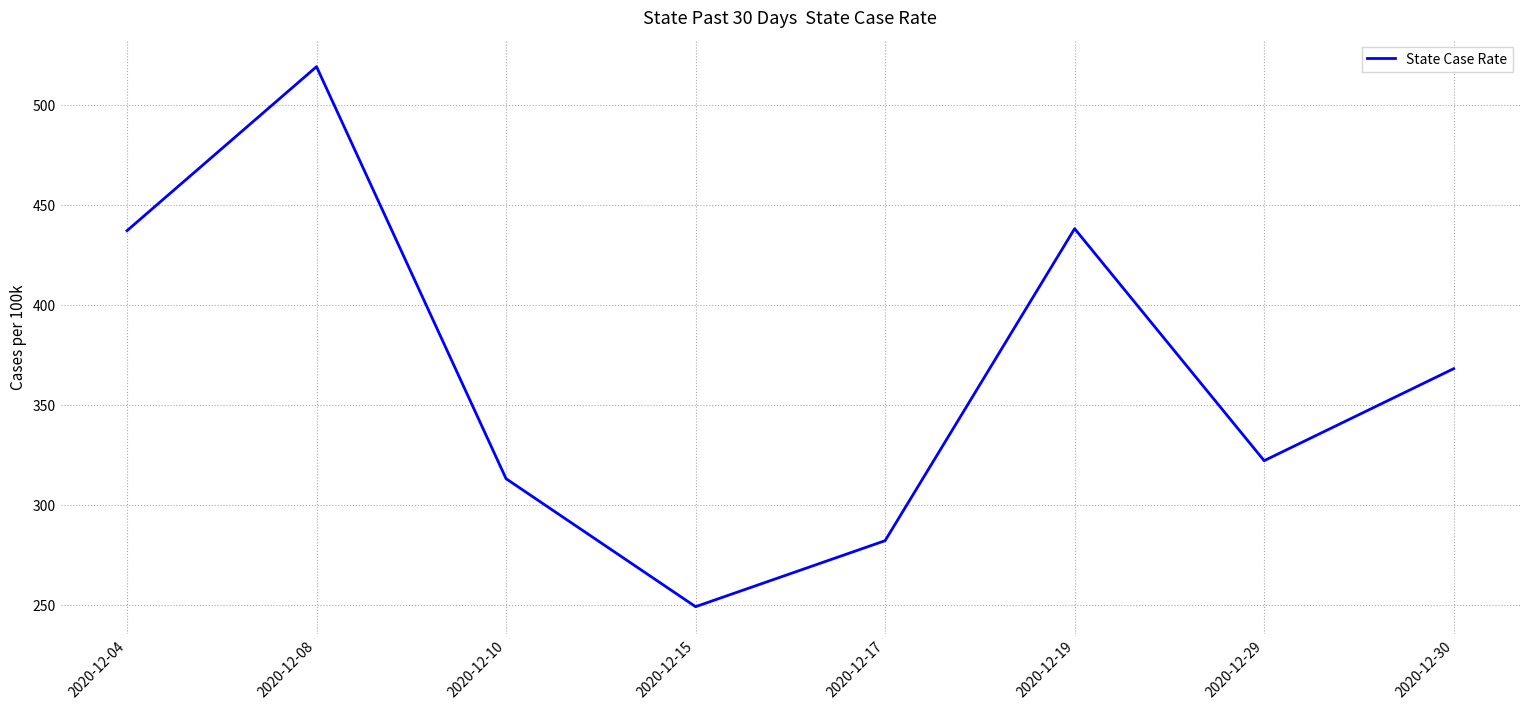

What value does the data have at 2020-12-08, to the nearest 10?

520